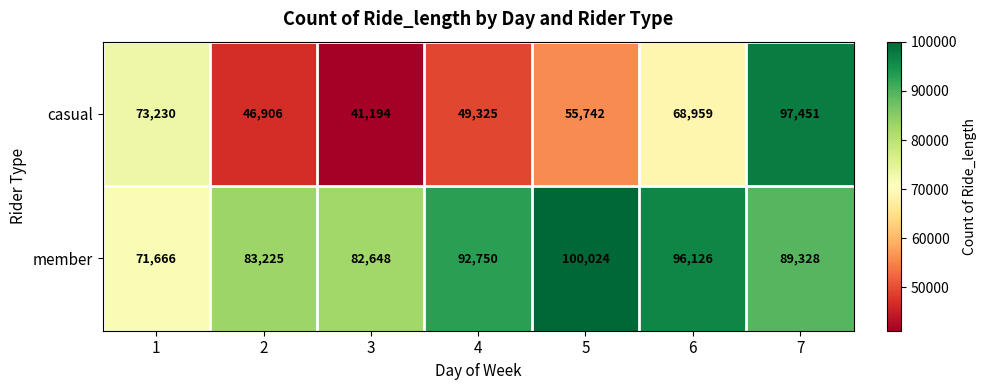

What is the total value across all series at 6?

165085